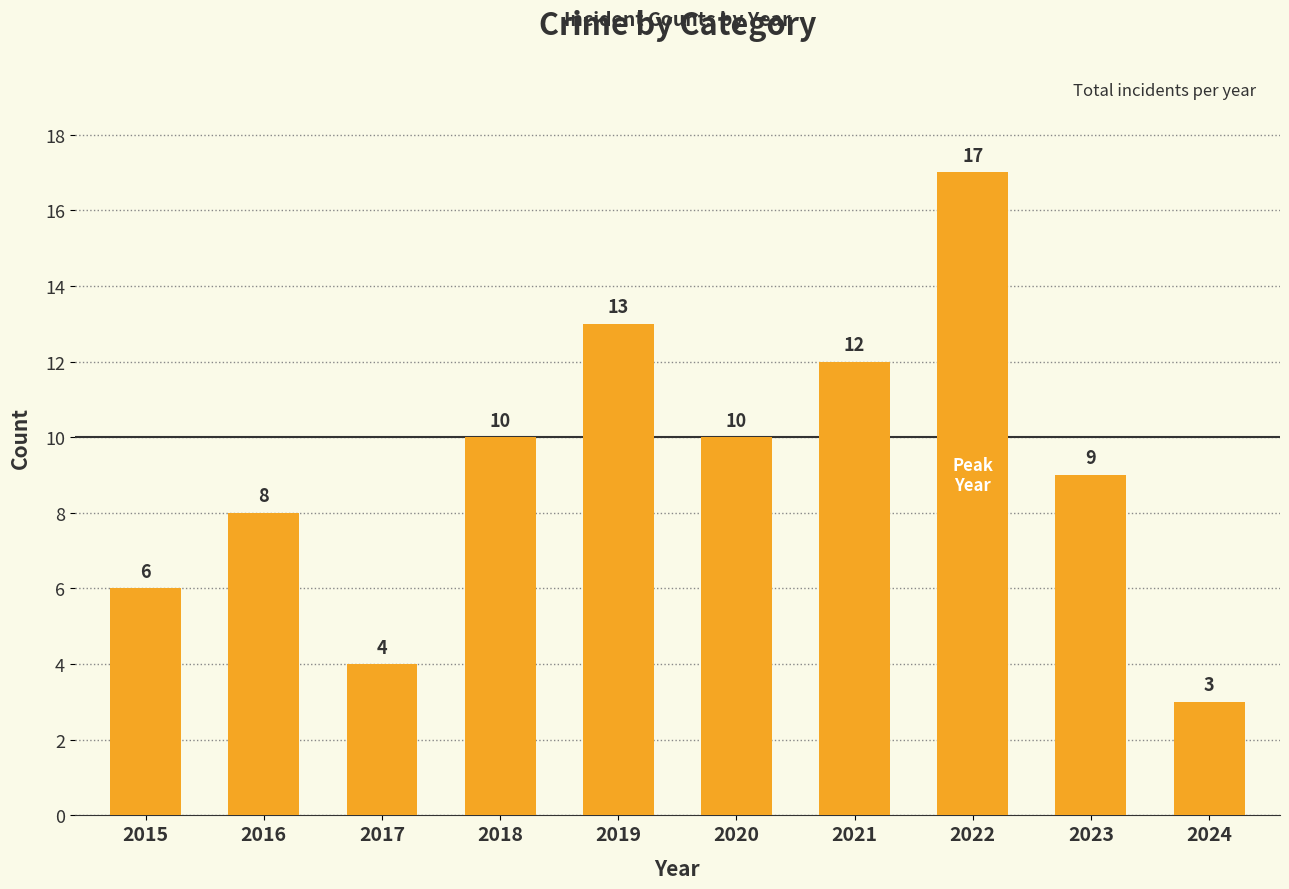

What is the difference between the values at 2023 and 2021?

3